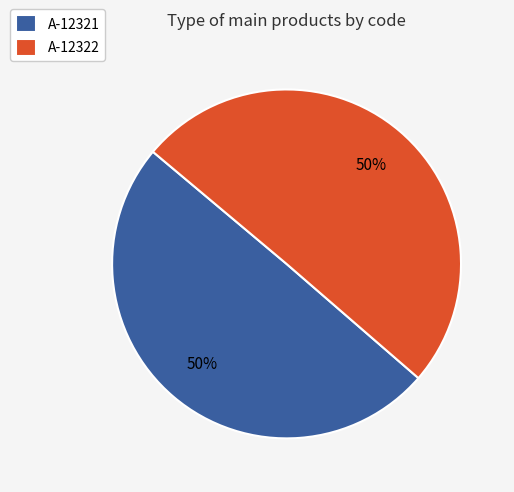

To the nearest percent, what is the combined percentage of A-12322 and A-12321?

100%